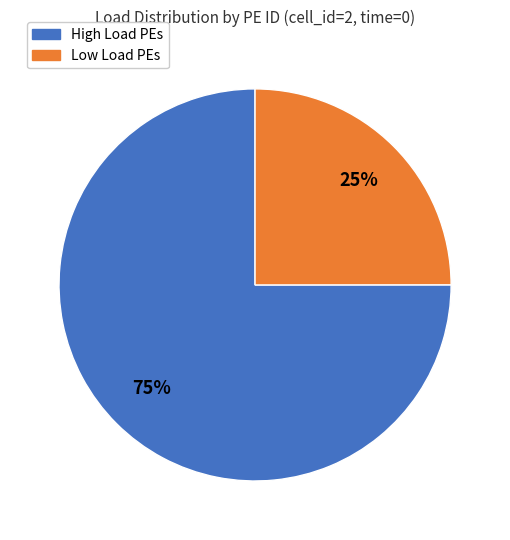

To the nearest percent, what is the difference between the largest and smallest slice percentages?

50%